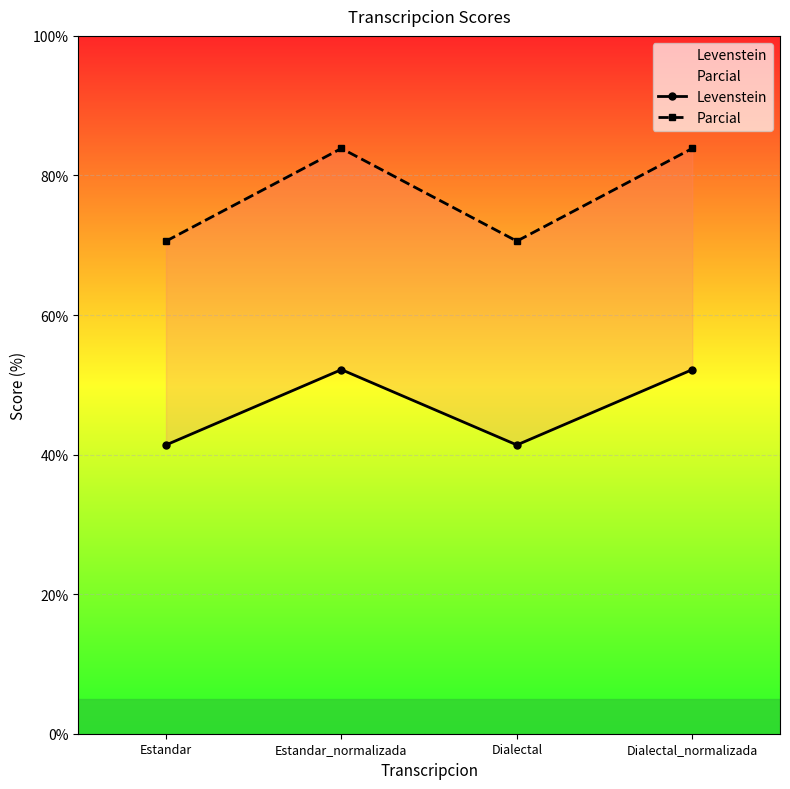

Is this an area chart (filled region under the line)?

No